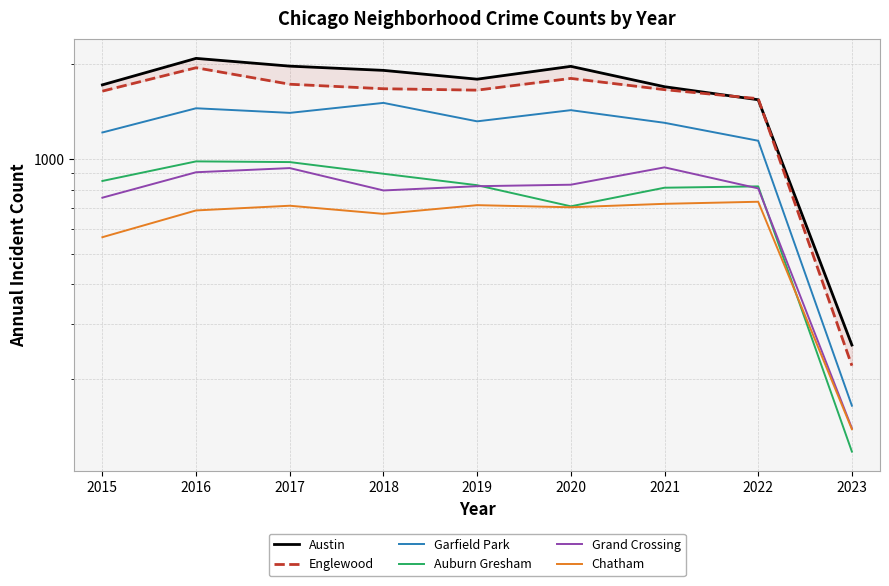

What is the difference between the highest and lowest values at 2015?

1154